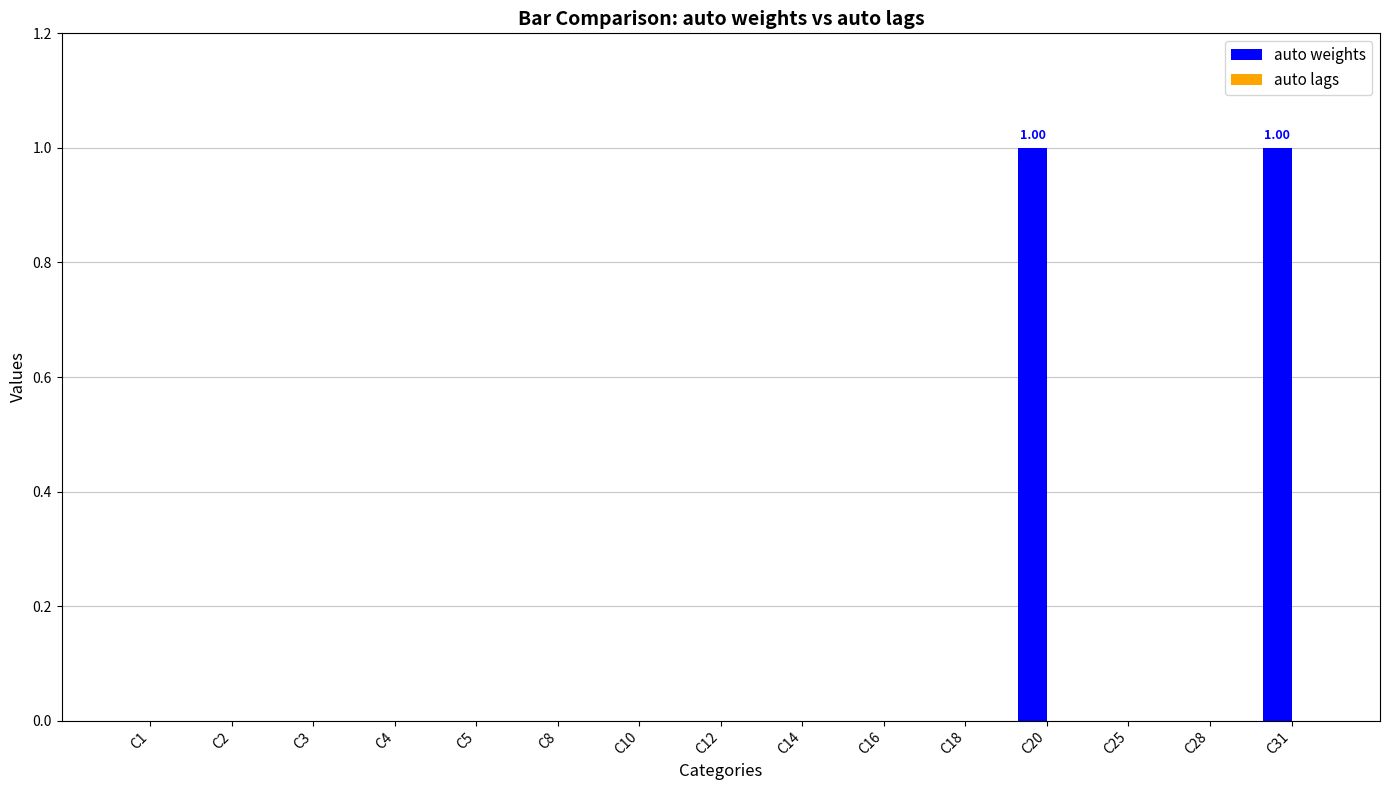

What is the change in value from C8 to C20?

+1